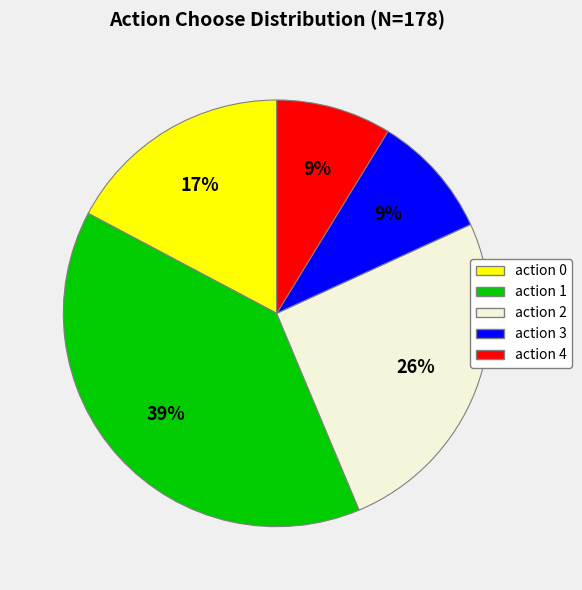

What percentage is the action 3 slice, to the nearest percent?

9%